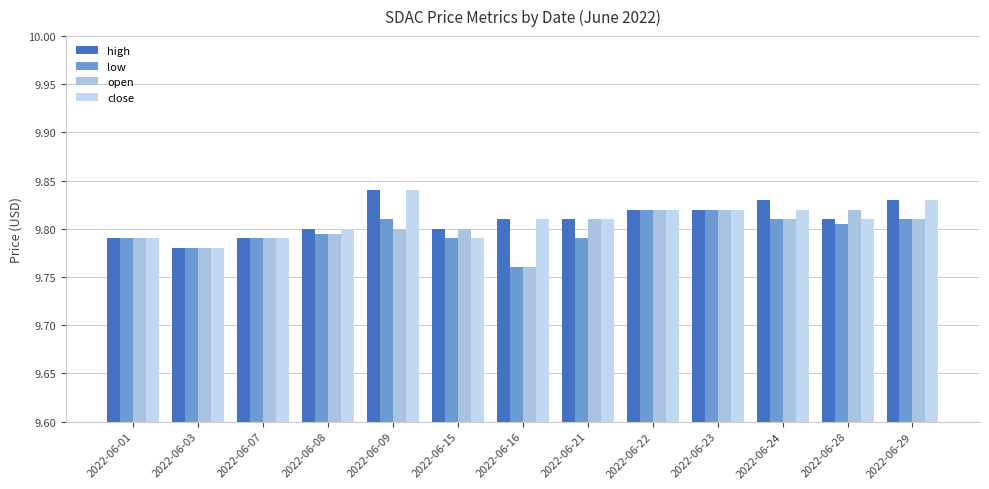

Is the value of open at 2022-06-09 greater than the value of close at 2022-06-28?

No